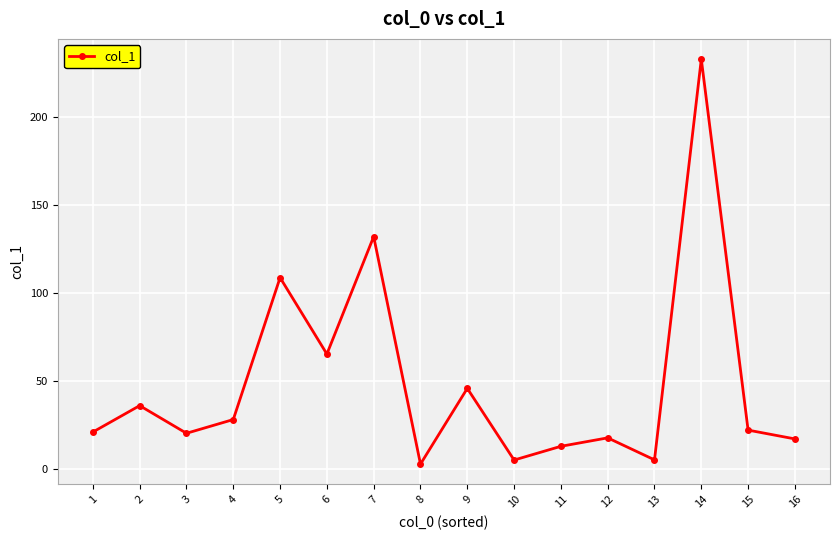

Is this an area chart (filled region under the line)?

No